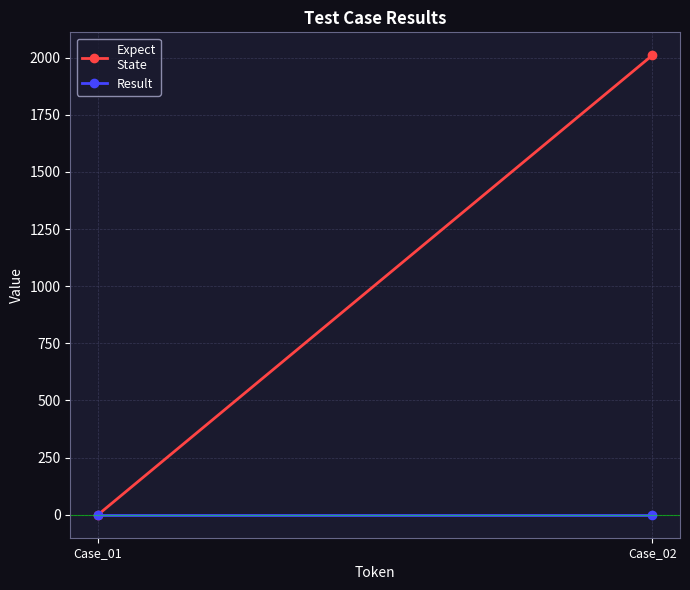

At which category is the sum across all series the highest?

Case_02